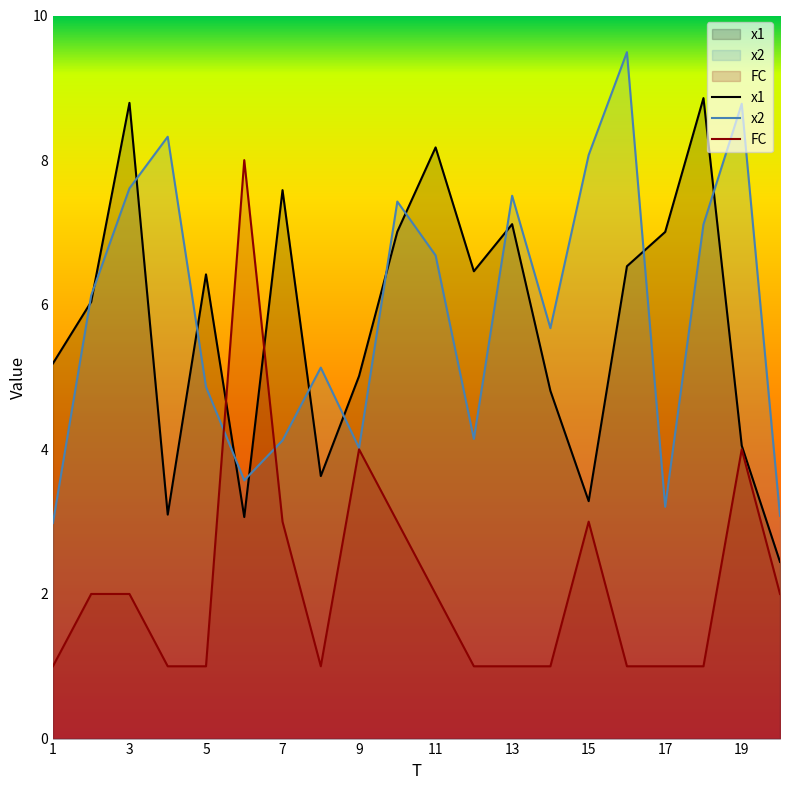

What is the smallest value displayed?

1.0